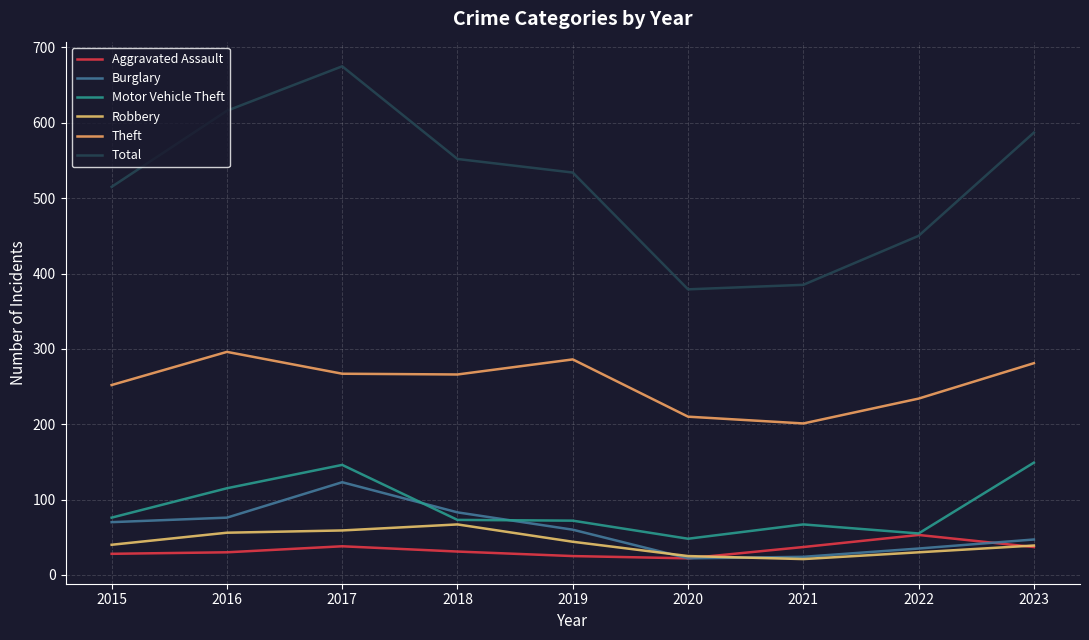

Is the value of Motor Vehicle Theft at 2023 greater than the value of Total at 2020?

No